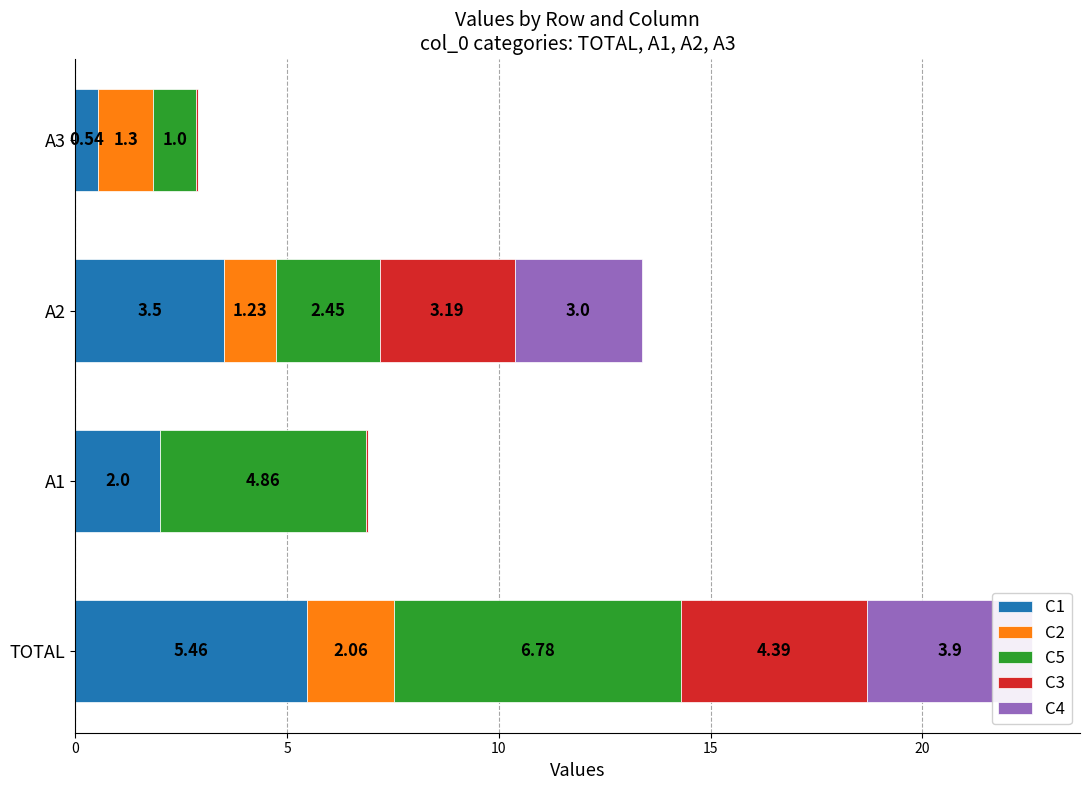

At how many categories does at least one series exceed 6?

1